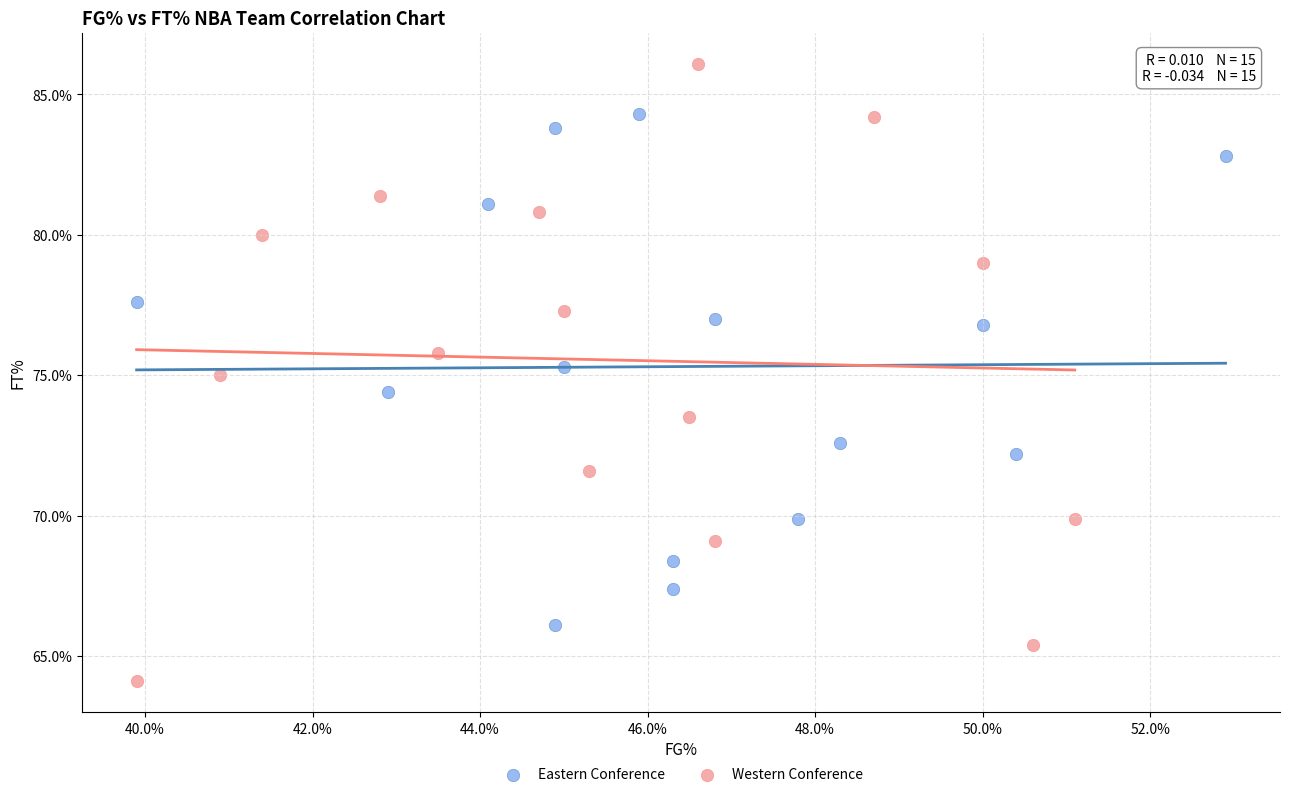

What are all the series names shown in the legend?

Eastern Conference, Western Conference